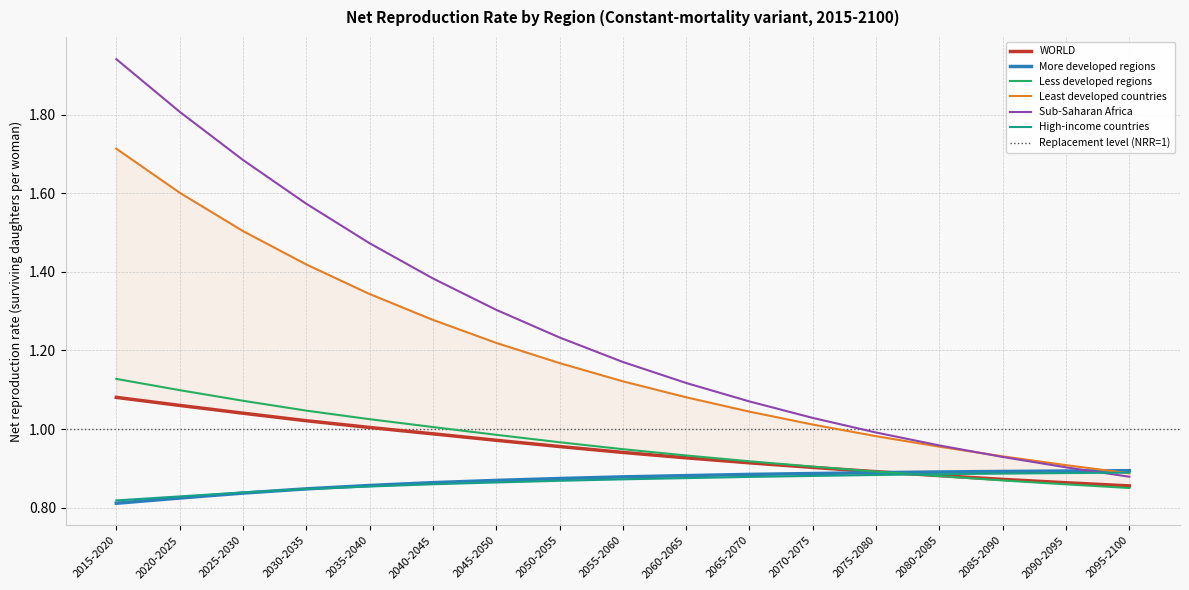

Which category has the lowest value across all series?

2015-2020